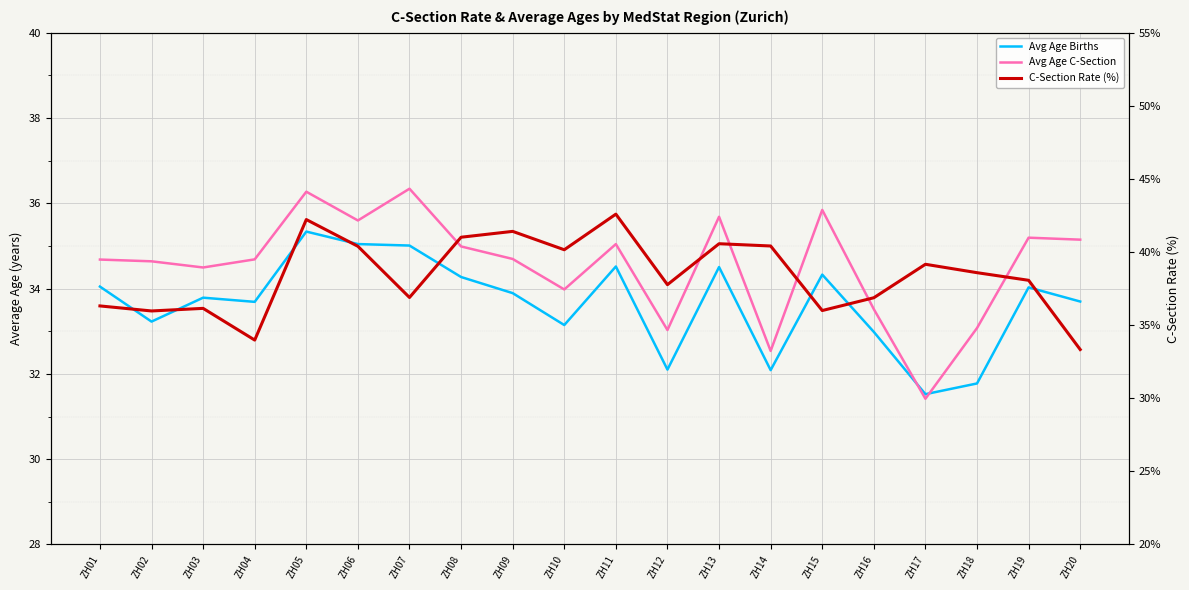

Does the chart display data point markers on the line(s)?

No